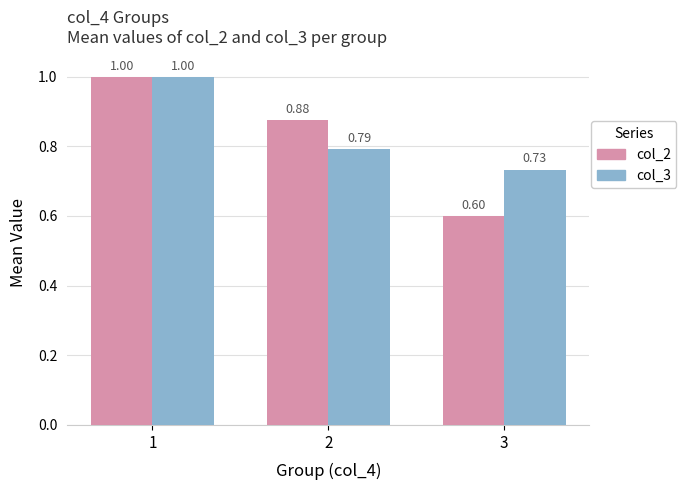

Are the bars horizontal?

No